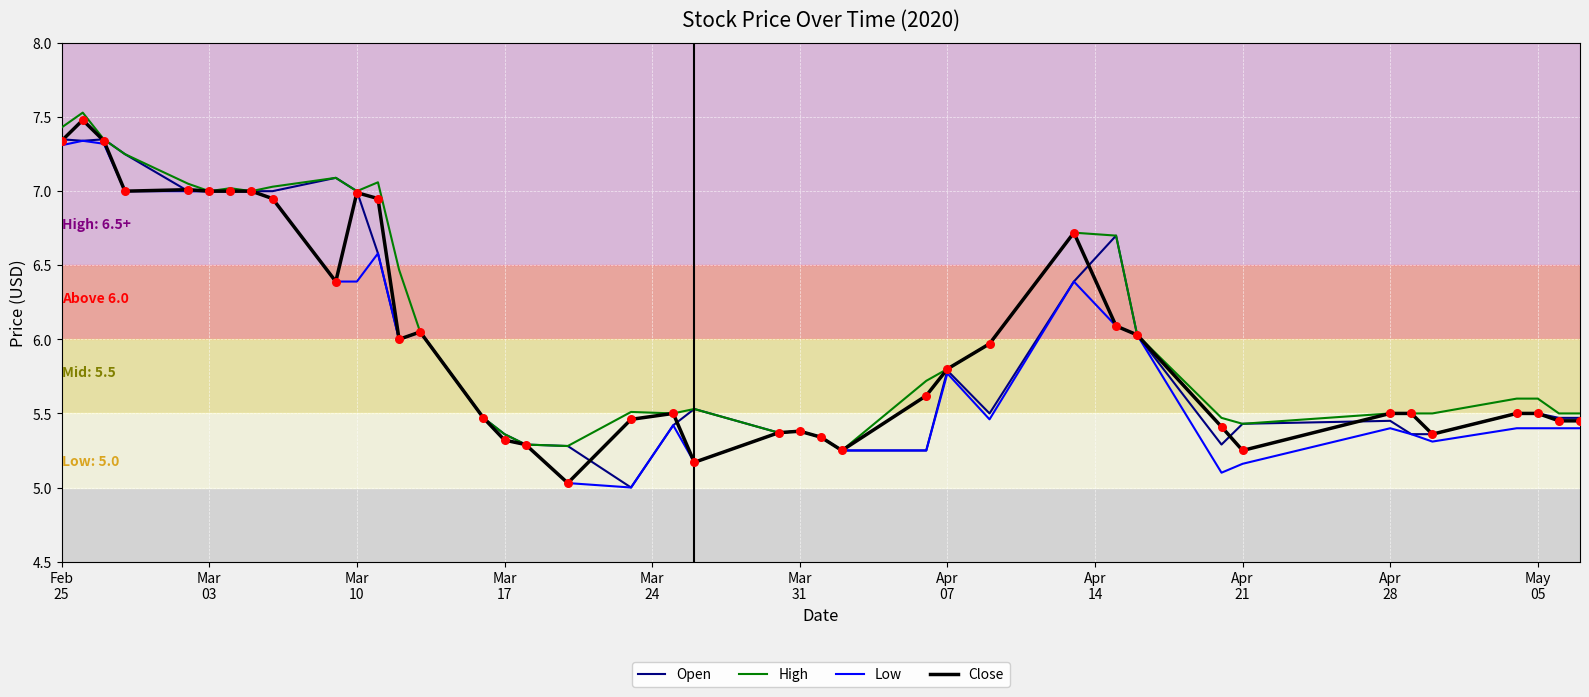

Which series has the largest total across all categories?

High